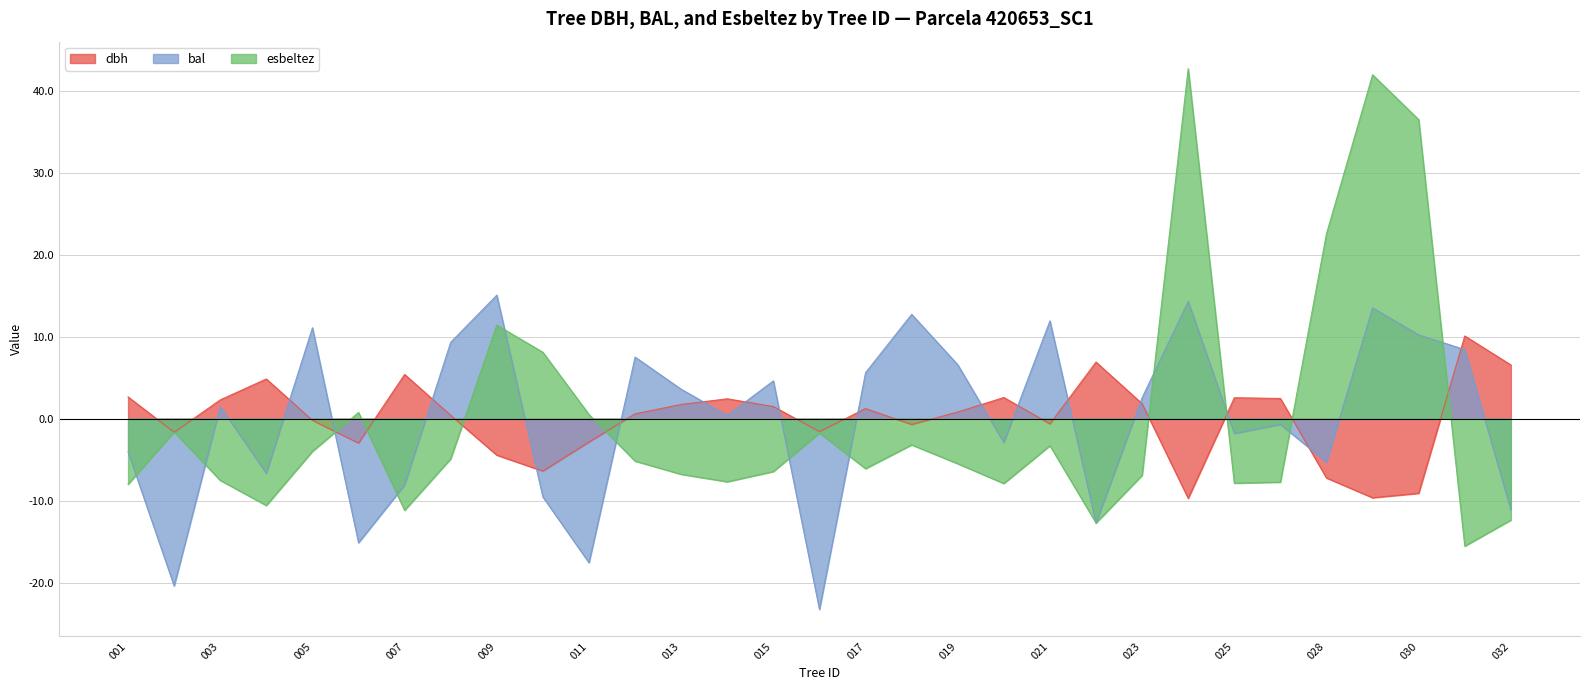

True or false: esbeltez has a value of -3.3 at 015.

False